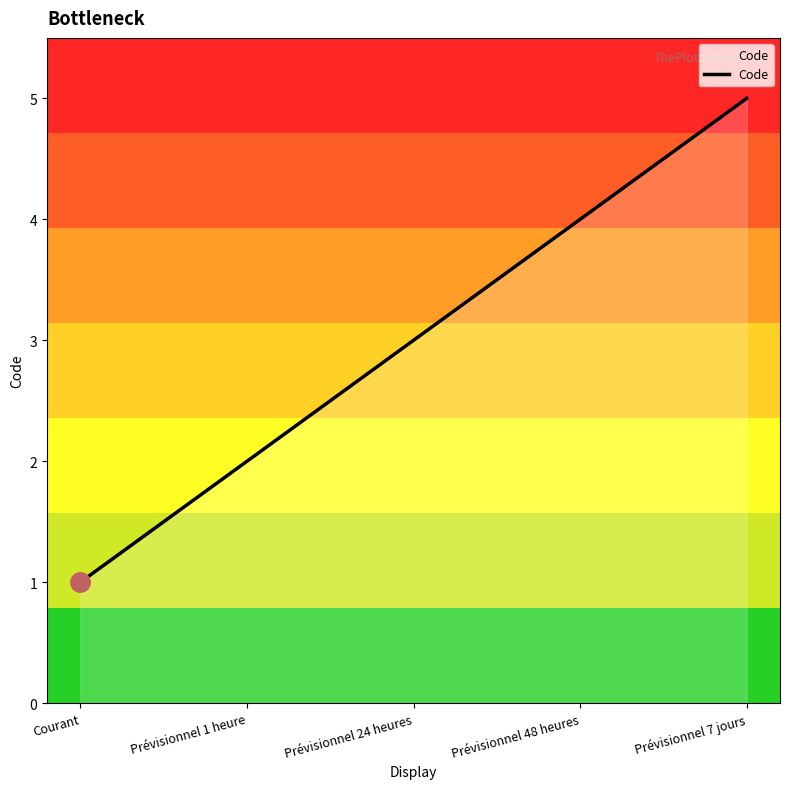

What position from the left is Prévisionnel 48 heures?

4